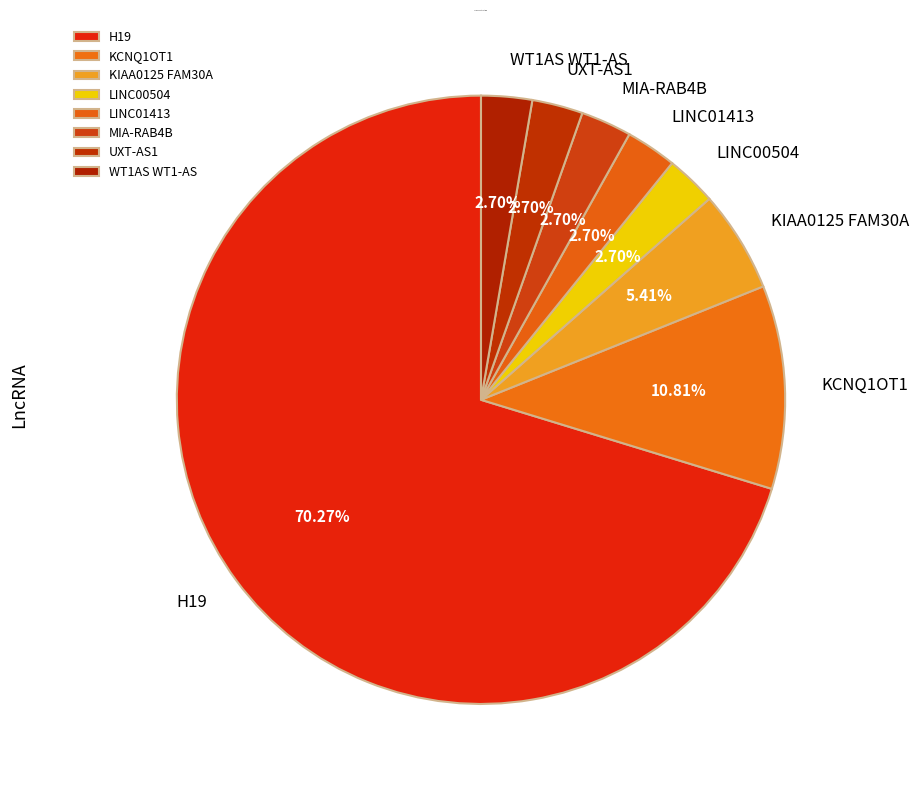

Is the sum of LINC00504 and MIA-RAB4B greater than half?

No